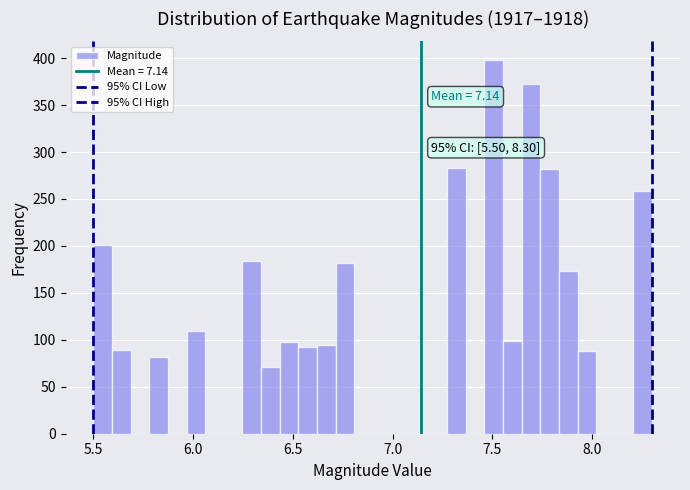

Read against the x-axis, roughly where is the centre of the tallest bar?

7.50